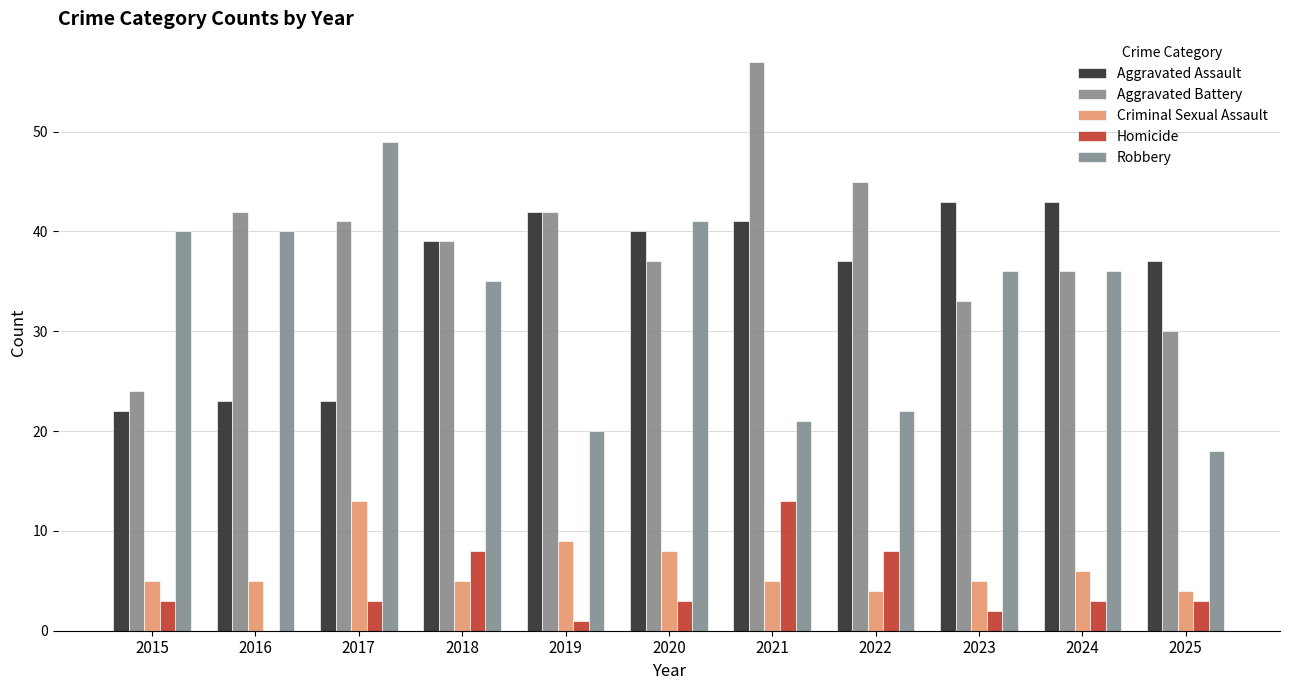

How many distinct data groups are displayed?

5